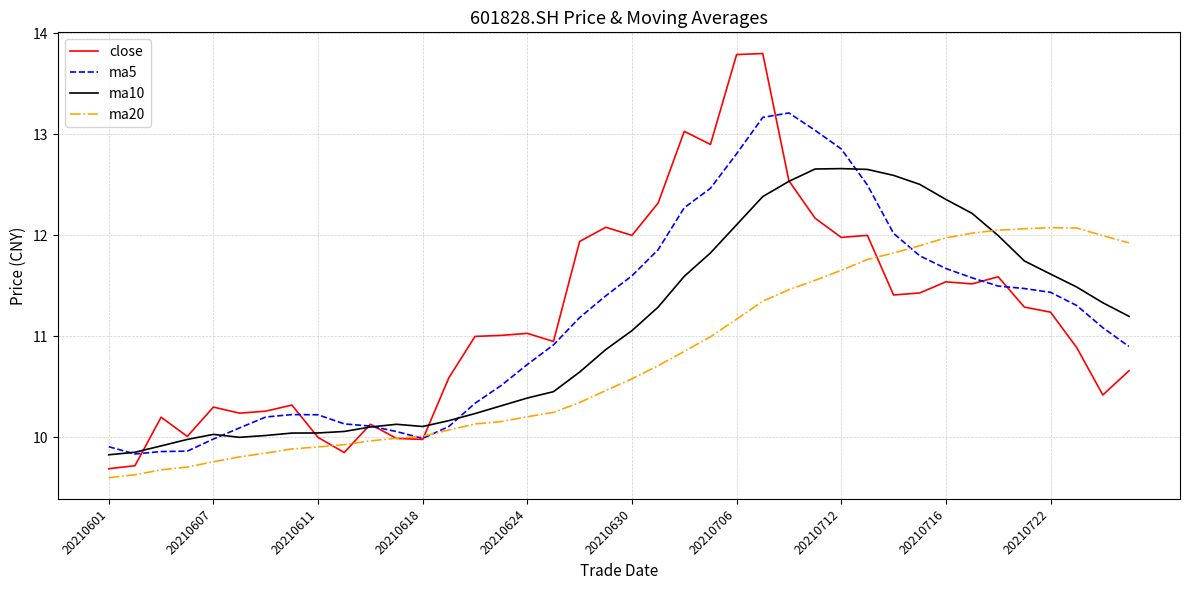

True or false: ma10 and ma20 intersect in this chart.

True